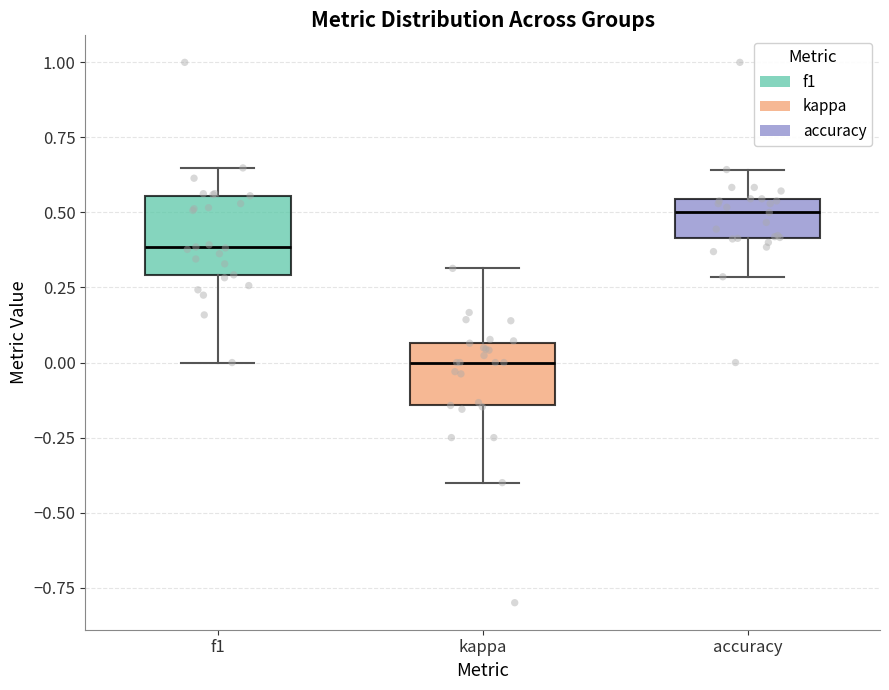

Which box is the tallest, from its lower edge to its upper edge?

f1